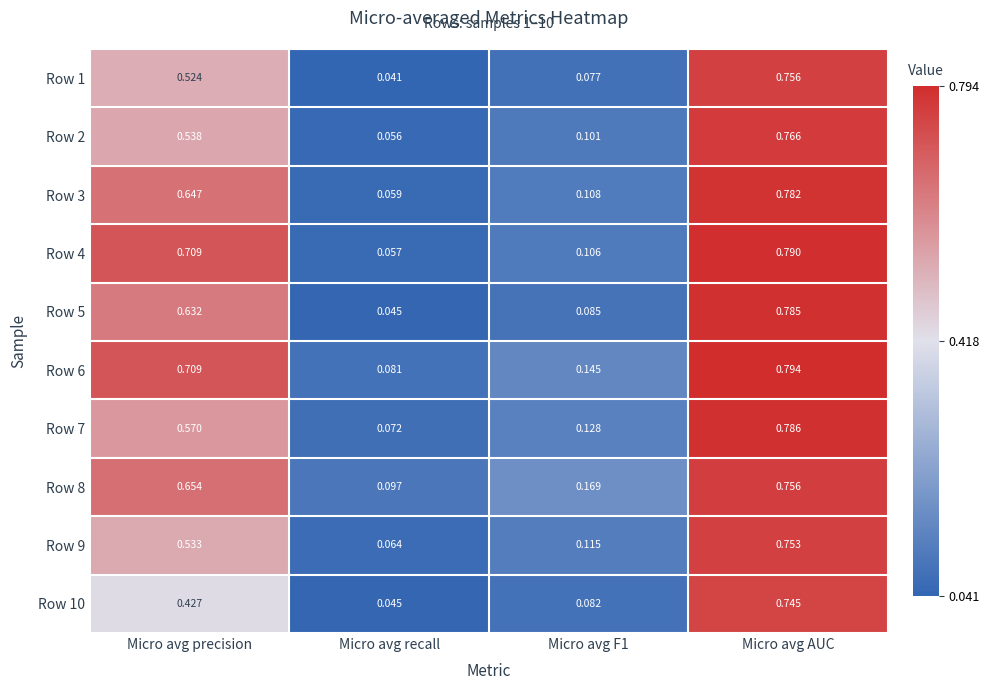

Count the number of data series in this chart.

10